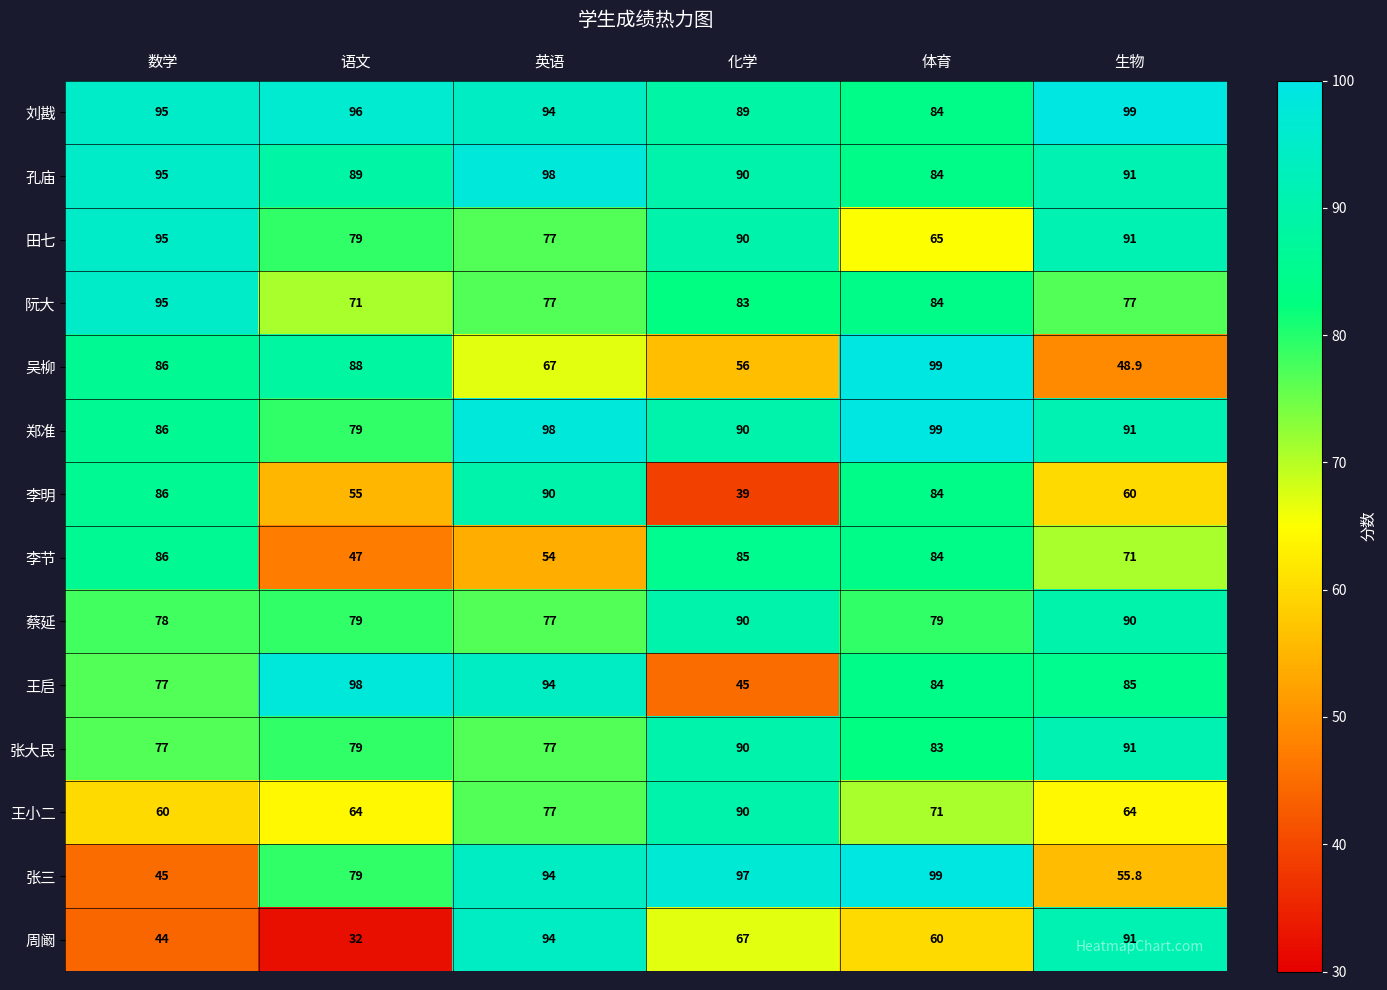

Where is 阮大 nearest to the value 83?

化学